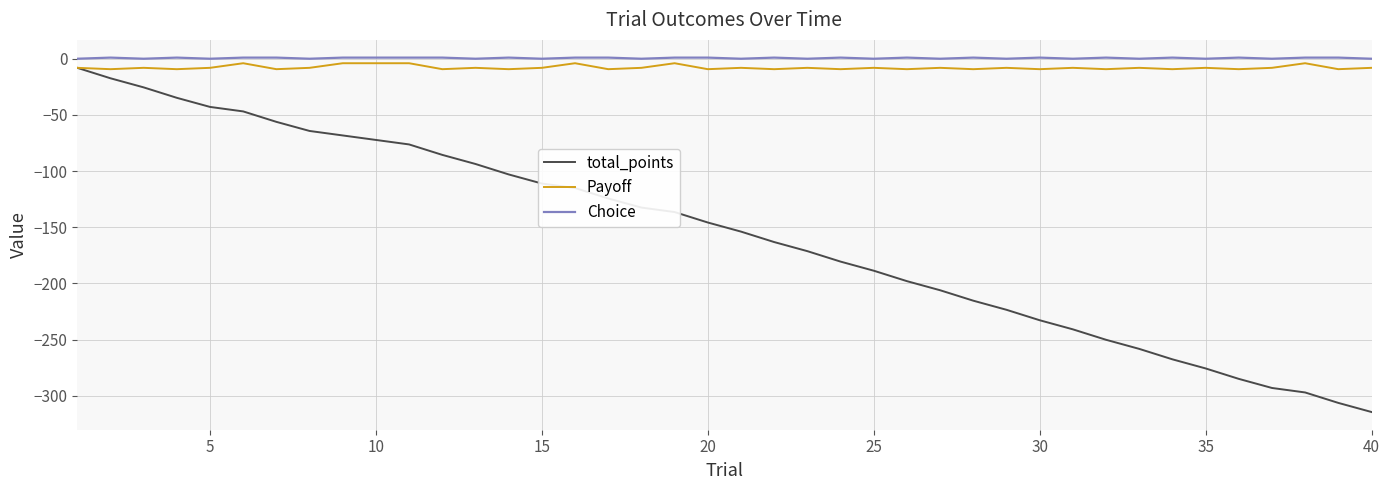

Which series has the largest range (max minus min)?

total_points